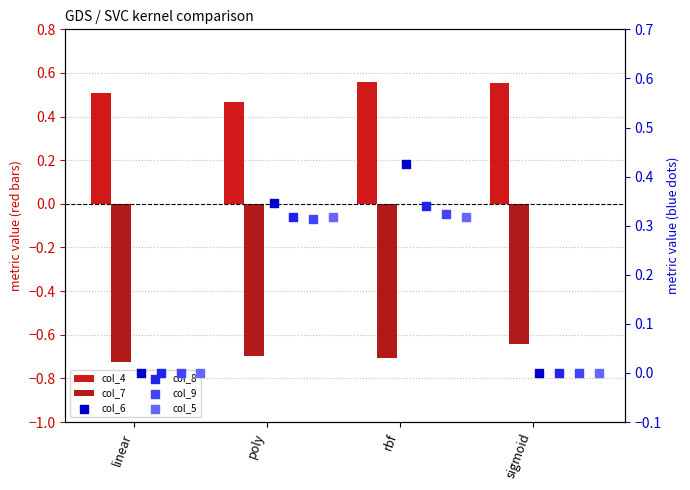

Which series contains the highest Y value?

col_4